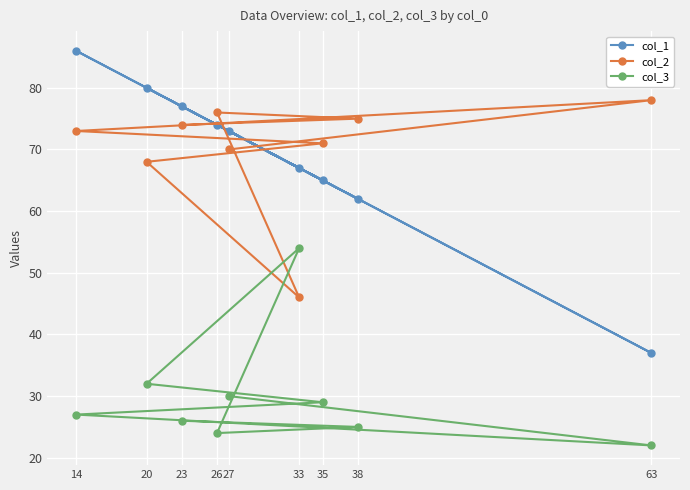

The value of col_1 at 20 is 80. True or false?

True